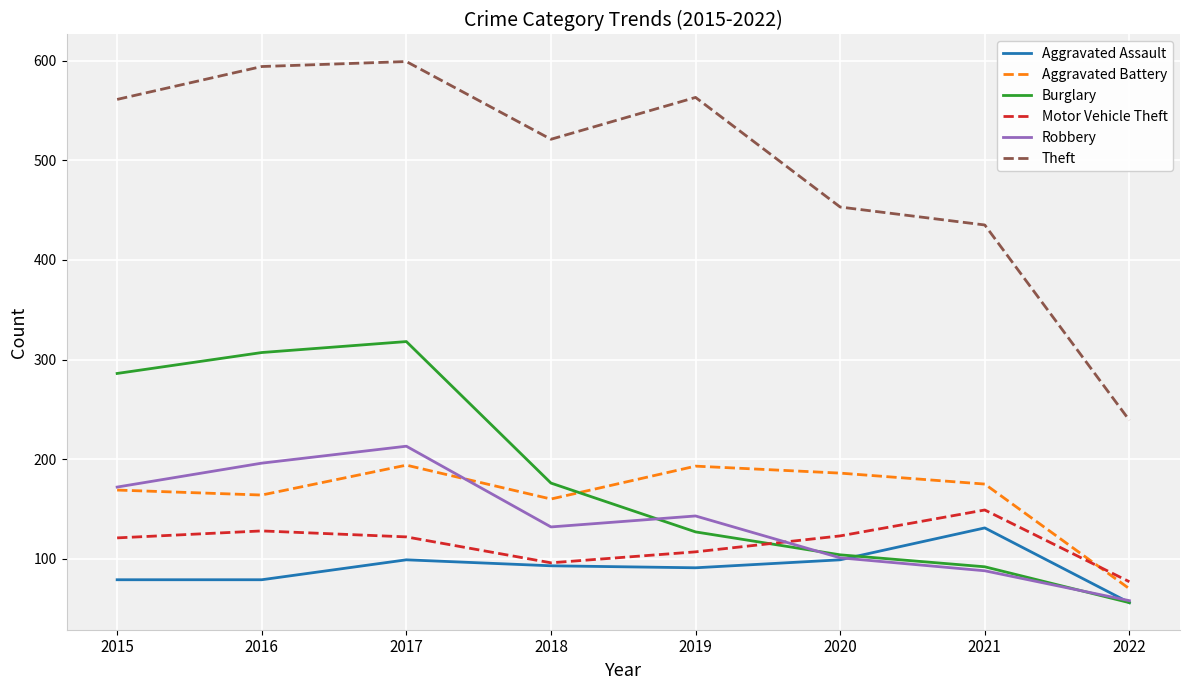

True or false: Motor Vehicle Theft has a value of 149 at 2021.

True